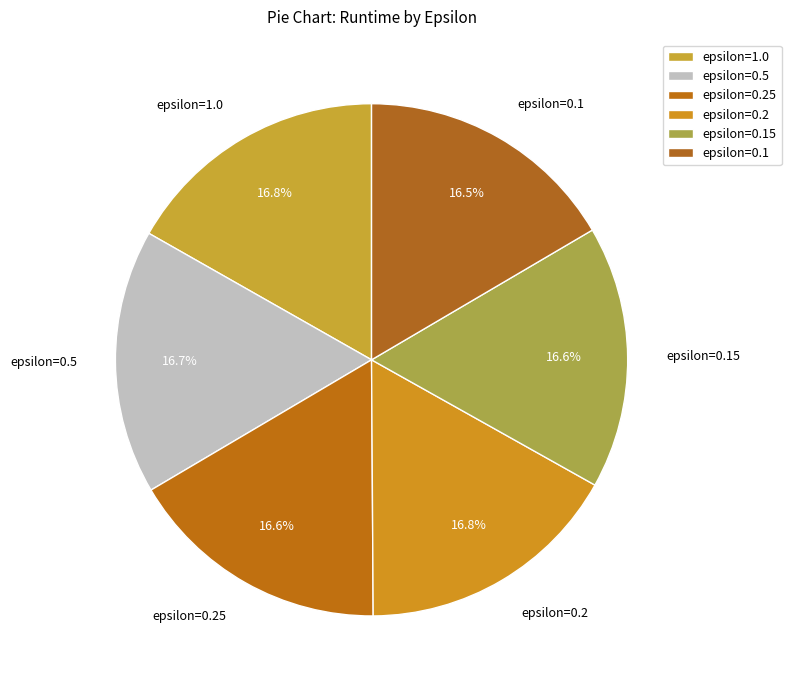

How many slices are in this pie chart?

6